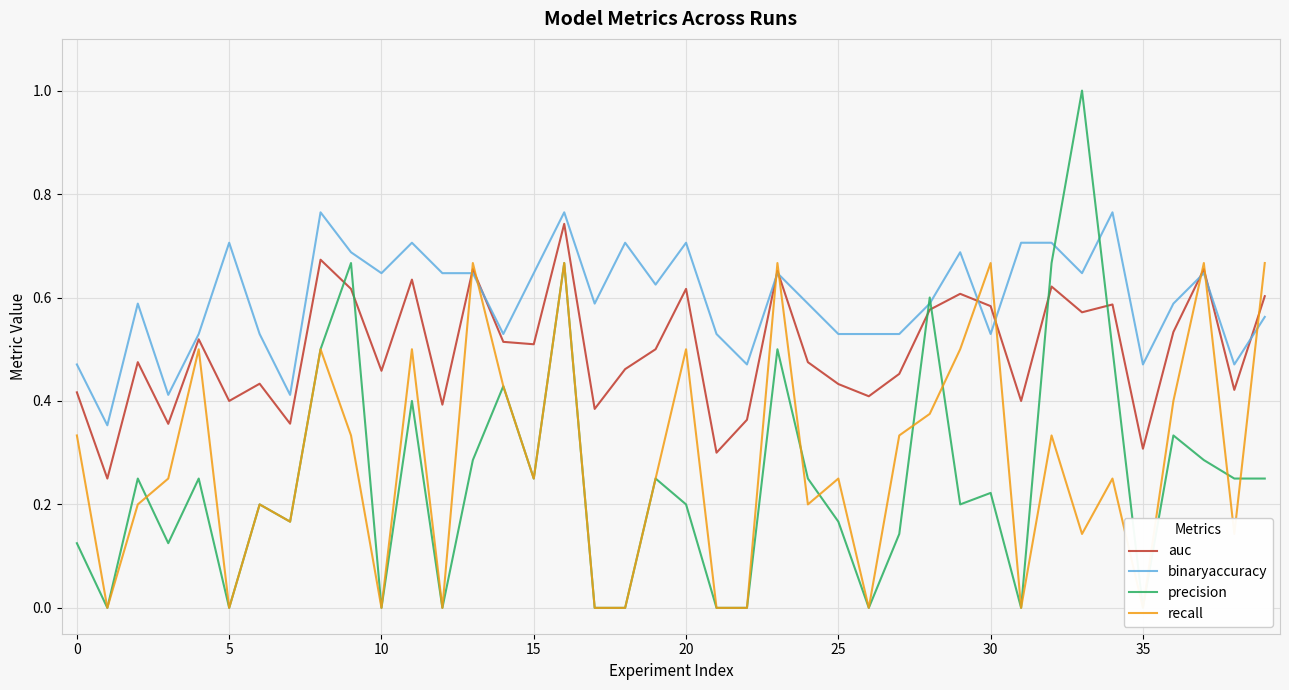

Which series has the largest total across all categories?

binaryaccuracy